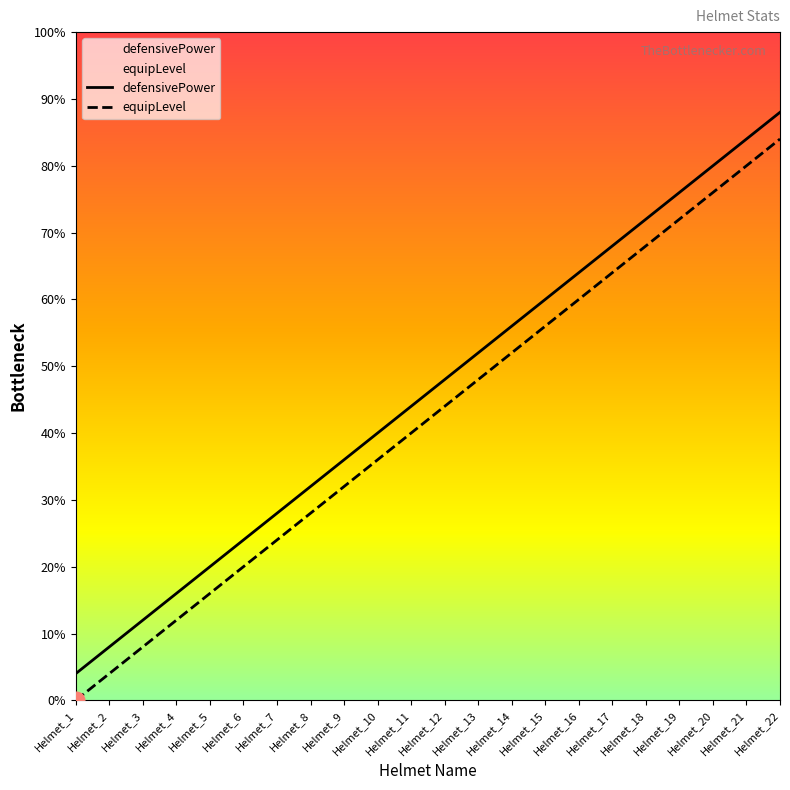

What is the difference between the highest and lowest values at Helmet_8?

1